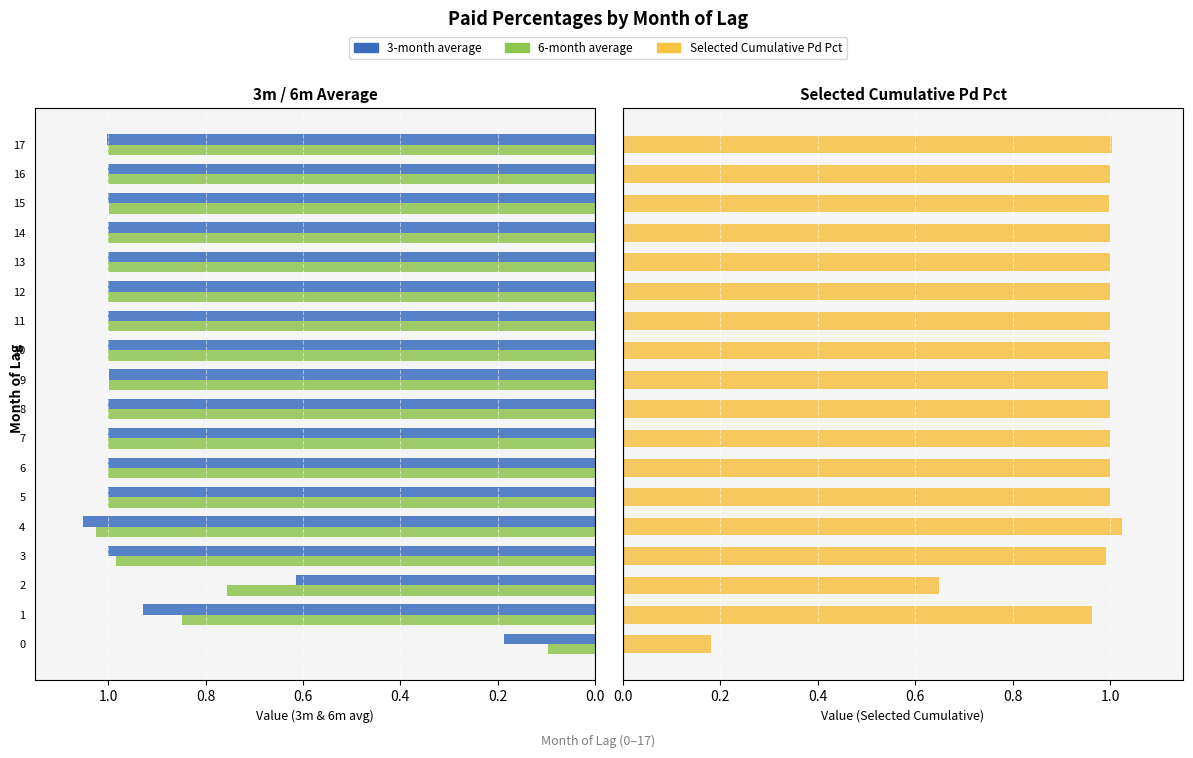

True or false: Selected Cumulative Pd Pct has a value of 1.0 at 13.

True